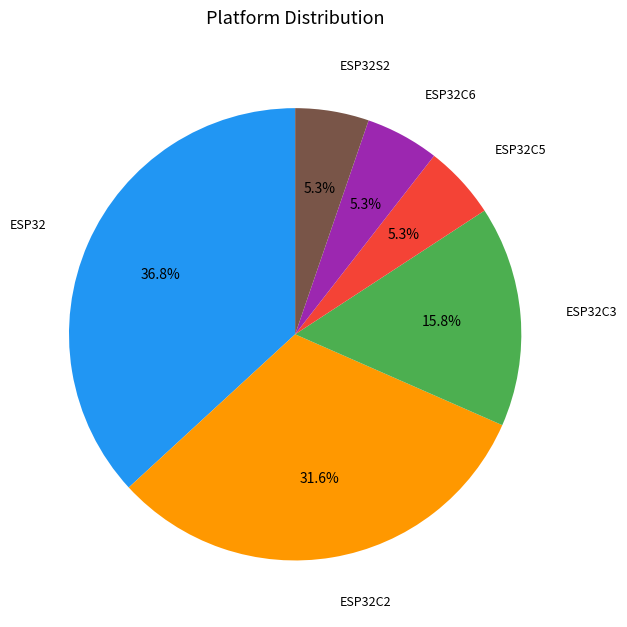

What percentage is NOT represented by ESP32?

63.2%